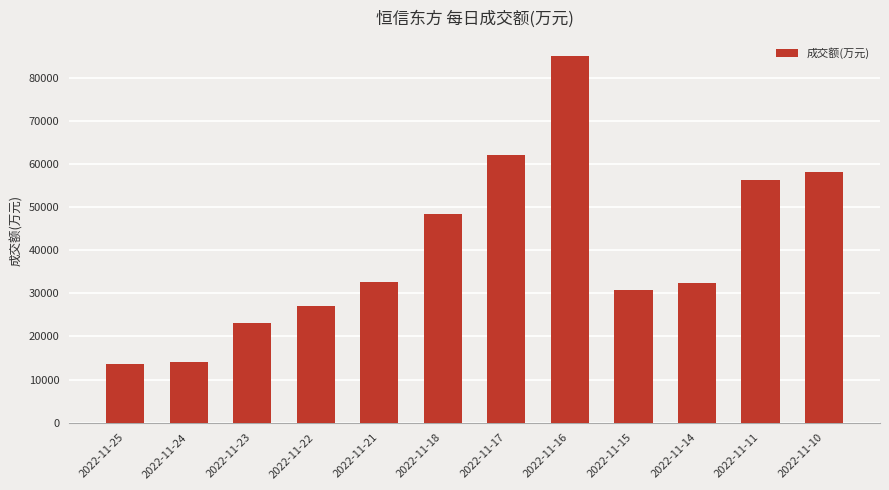

What is the difference between the maximum and second lowest values?

70994